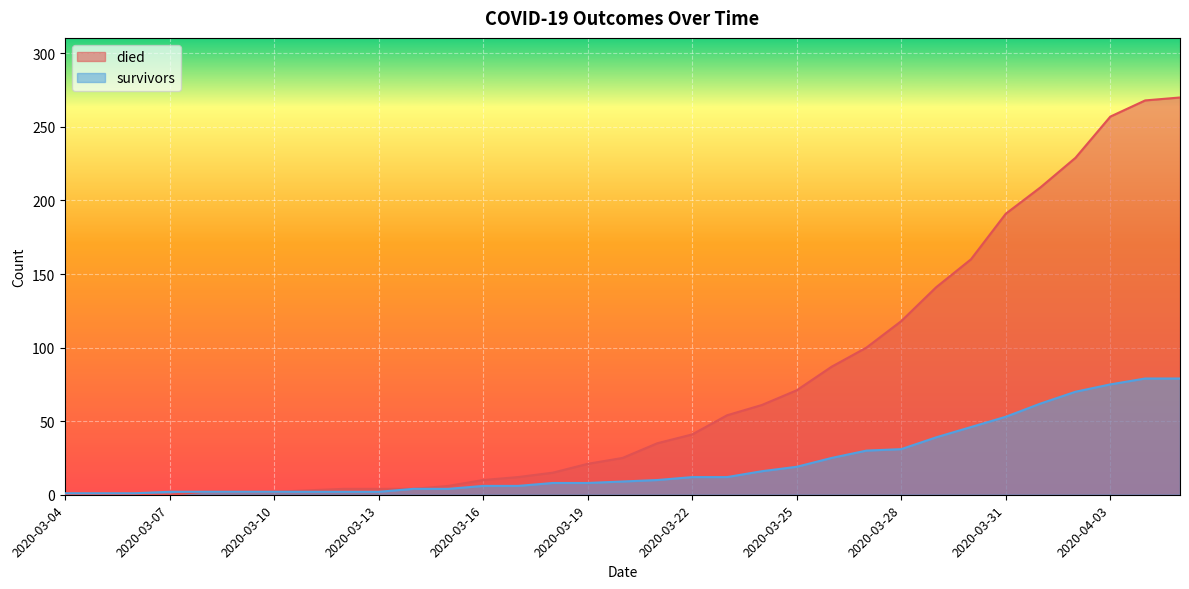

Which series has the largest total across all categories?

died